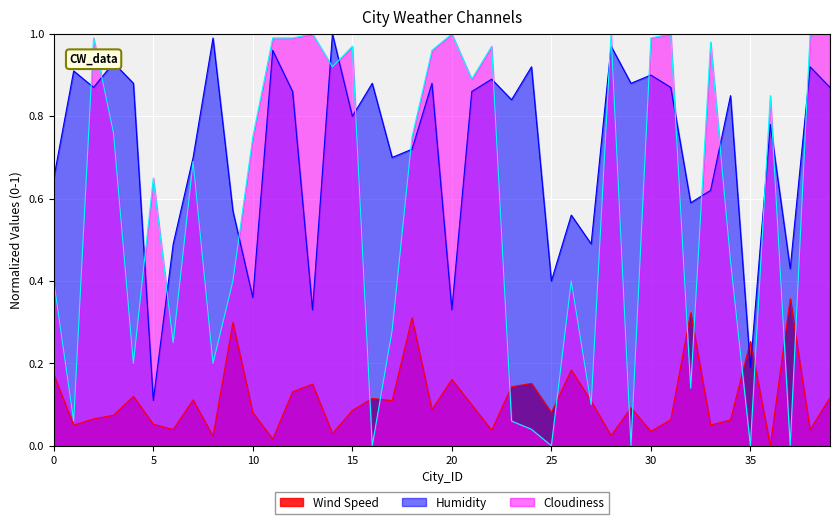

Where is the first local minimum for Humidity?

2